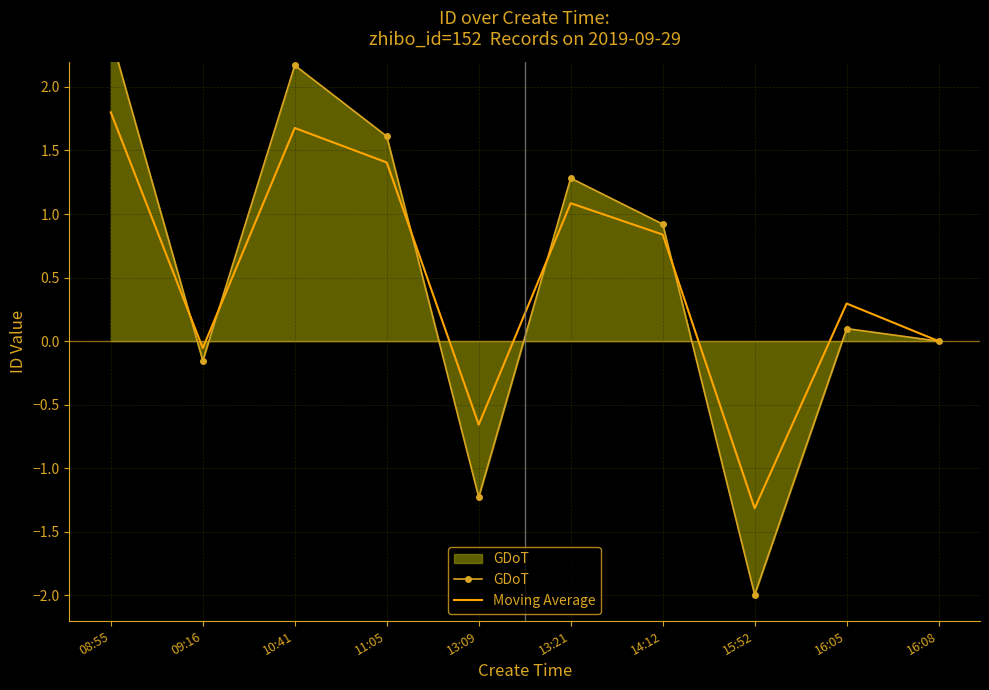

Which has a higher value, 16:05 or 09:16?

16:05